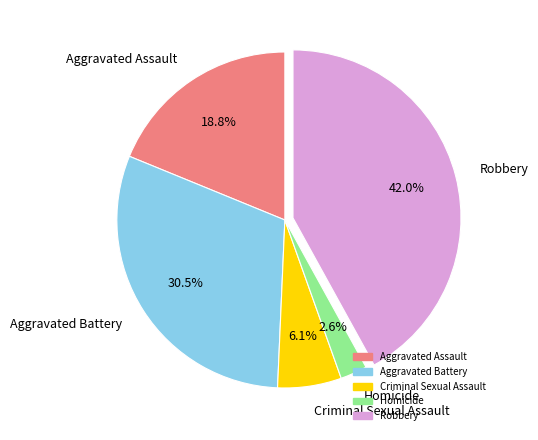

What is the total percentage of Aggravated Assault and Robbery?

60.8%